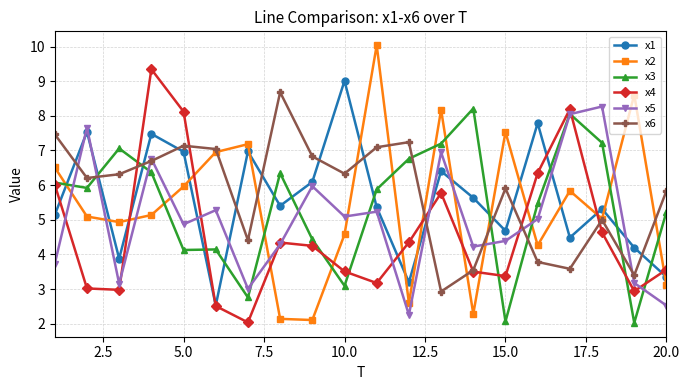

What is the highest value of the x6 series?

8.7